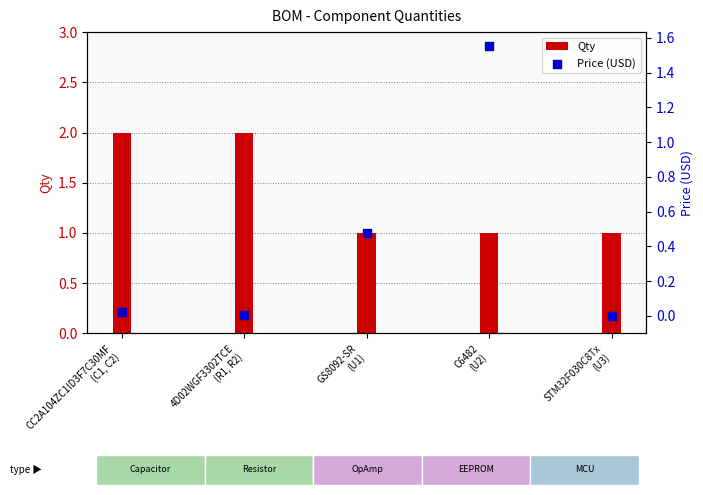

Which series has the widest spread of Y values?

Price (USD)